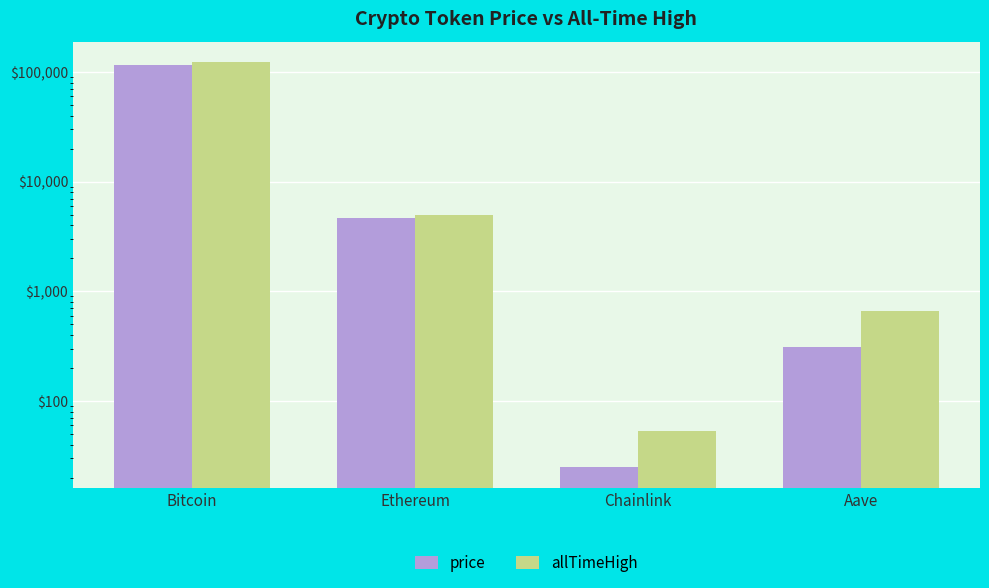

Where does the allTimeHigh series first go above 4946?

Bitcoin